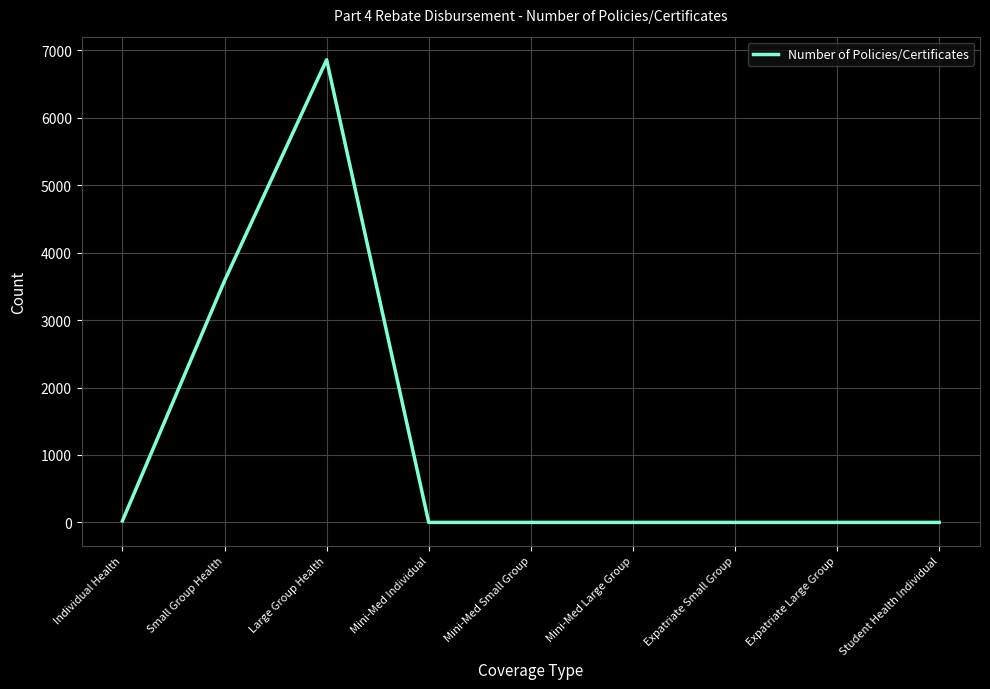

What is the average value?

1163